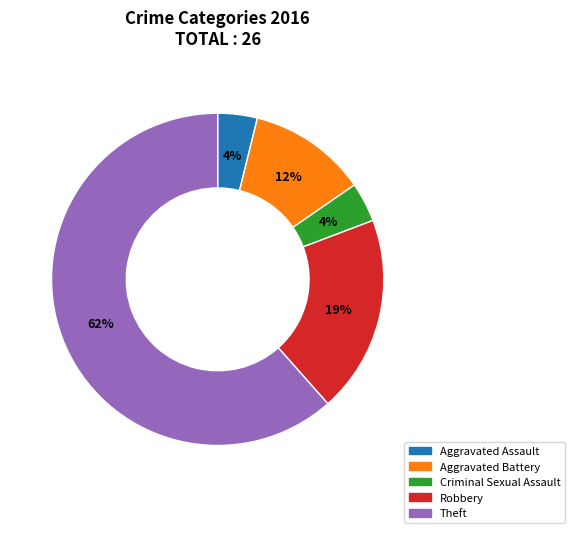

To the nearest percent, what percentage of the pie is Robbery?

19%